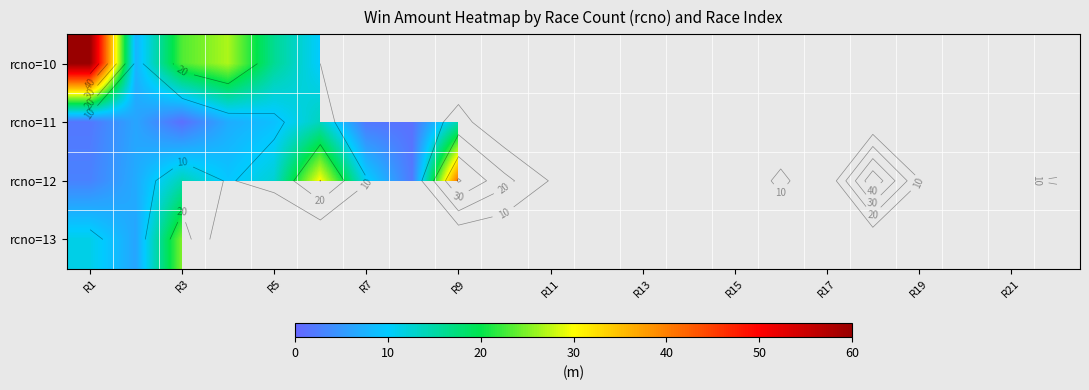

Count the number of data series in this chart.

4